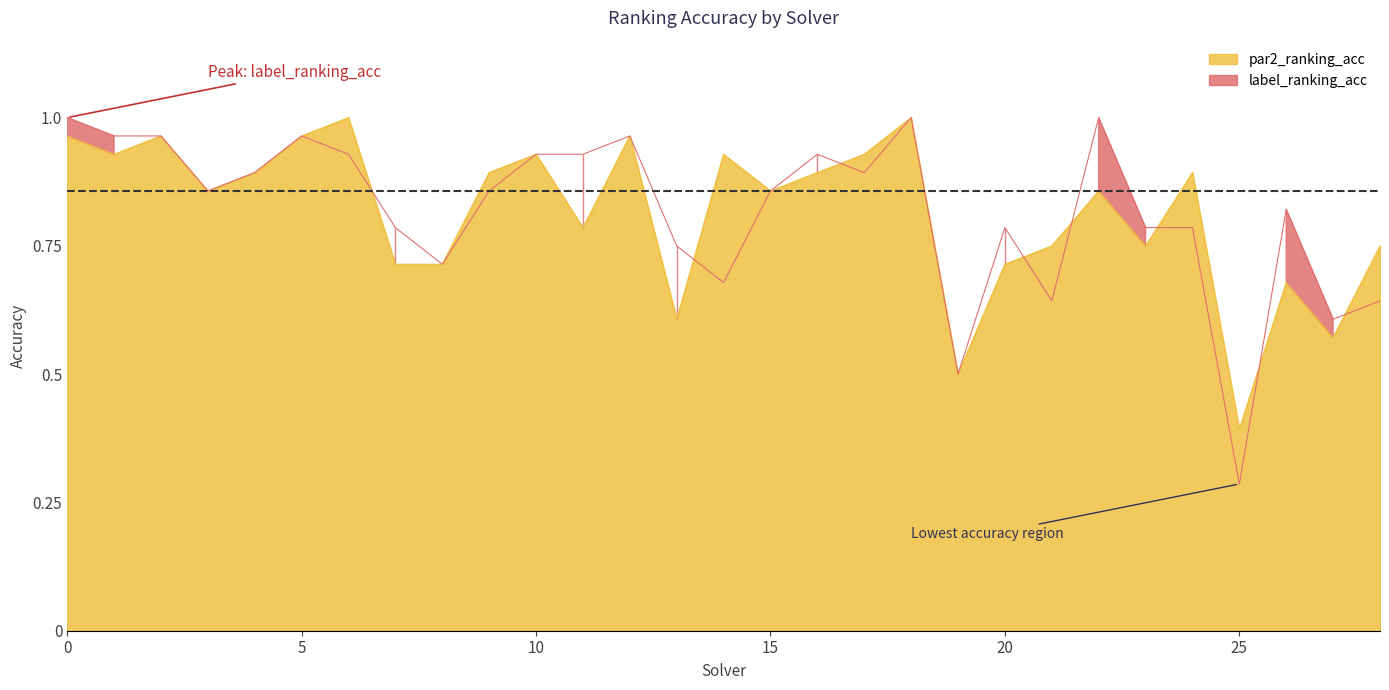

How many intersections are there between label_ranking_acc and par2_ranking_acc?

8